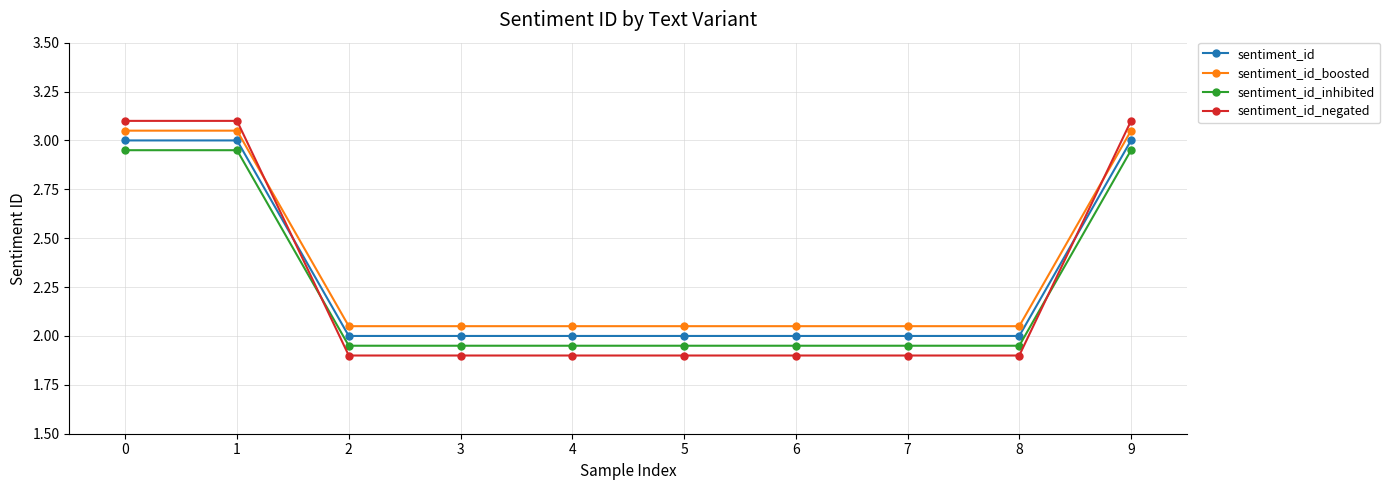

What value does the sentiment_id_negated series have at 1?

3.1